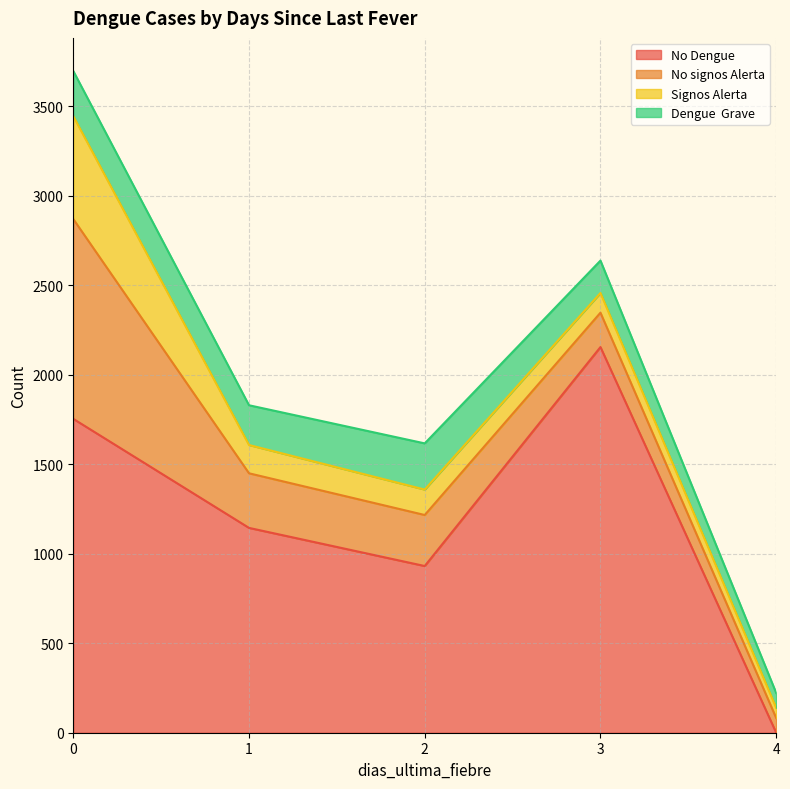

Which category has the lowest value in the Dengue  Grave series?

4